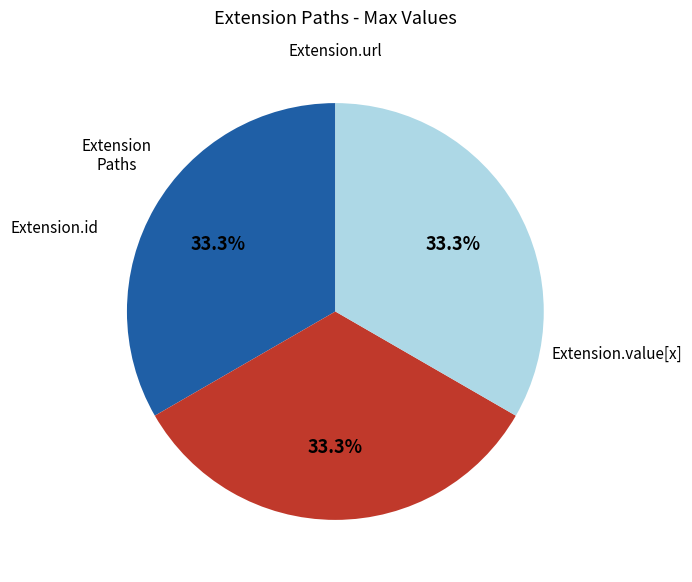

To the nearest percent, what is the difference between the largest and smallest slice percentages?

0%